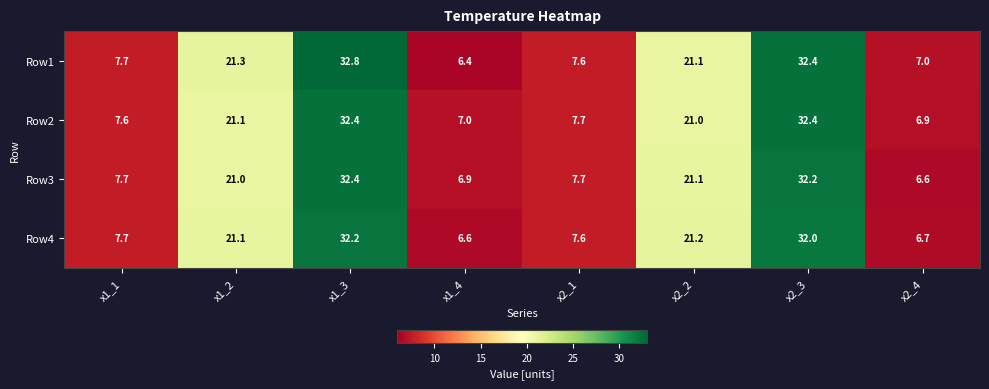

The Row1 series shows 2.3 at x2_4. True or false?

False